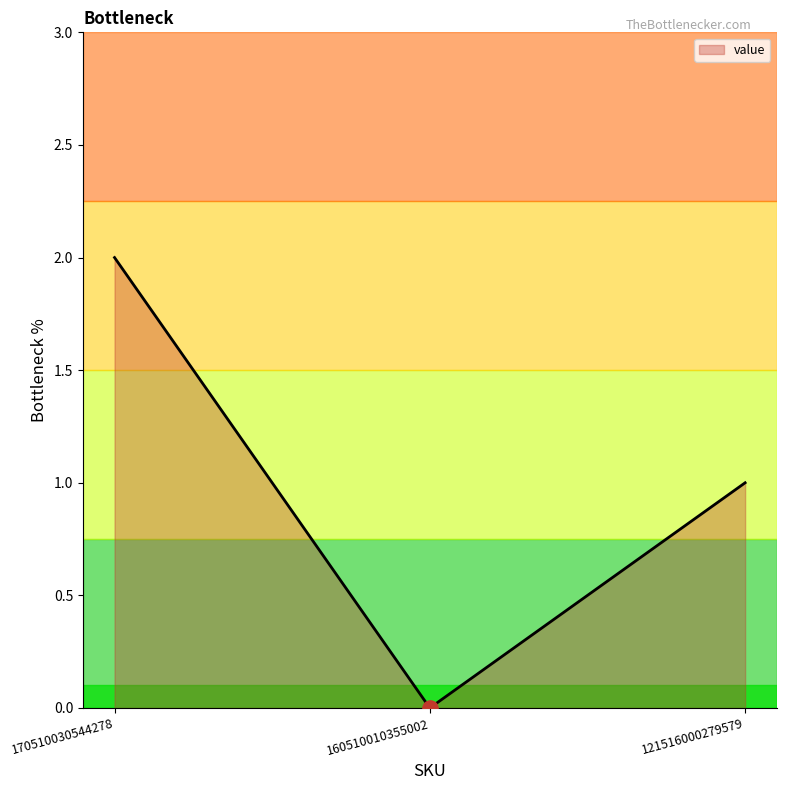

What is the change in value from 160510010355002 to 121516000279579?

+1